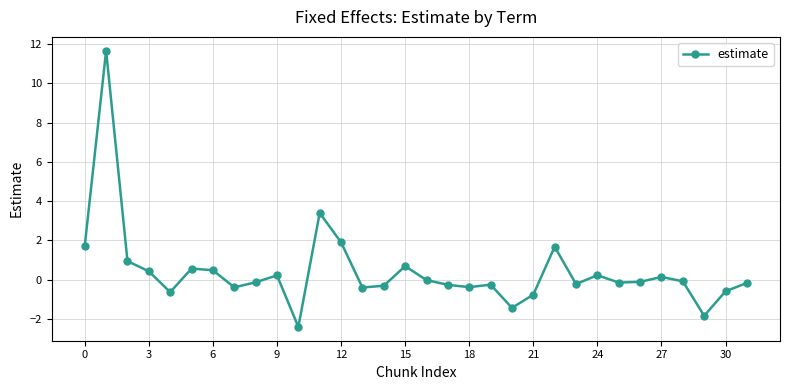

How many categories are shown in the chart?

32